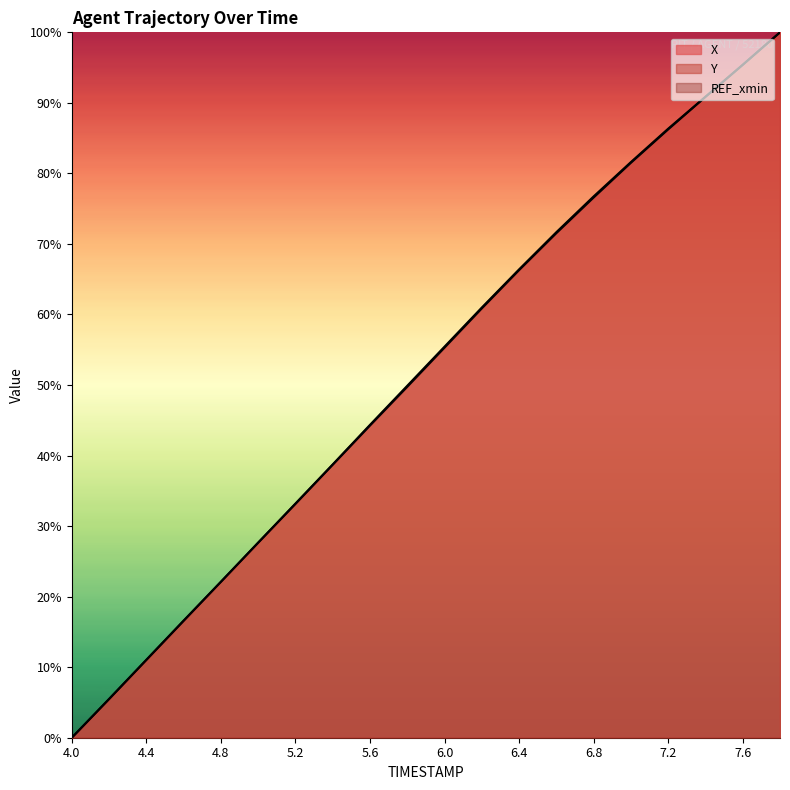

At how many categories does at least one series exceed 34?

13